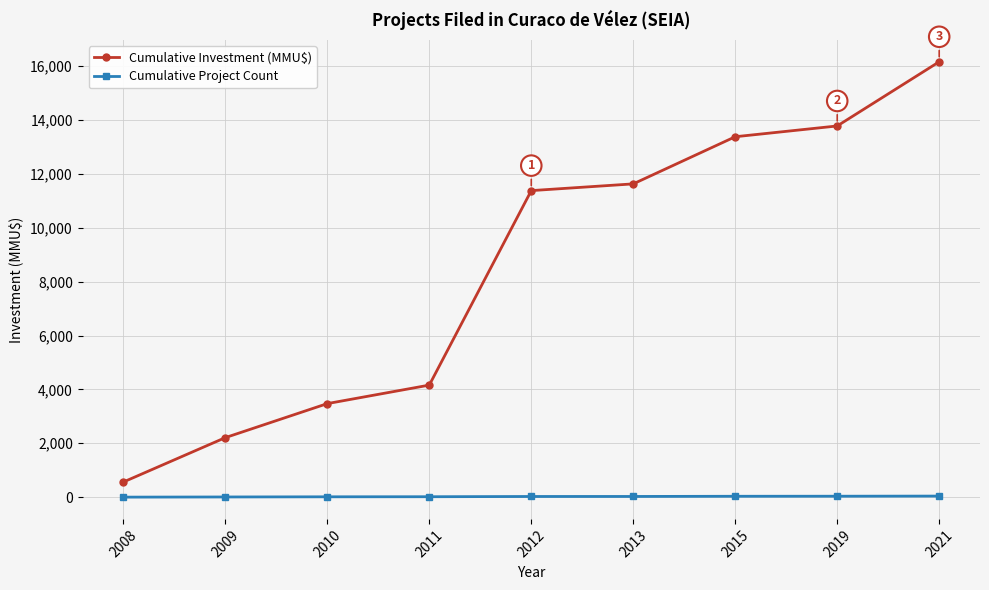

What is the sum of the Cumulative Investment (MMU$) values at 2012 and 2019?

25160